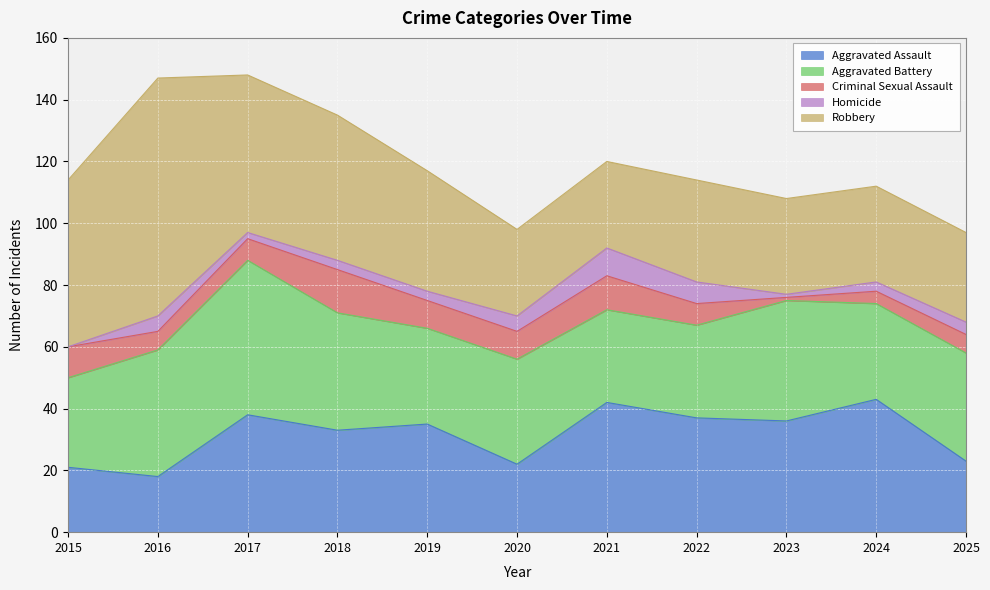

The Homicide series shows 5 at 2021. True or false?

False